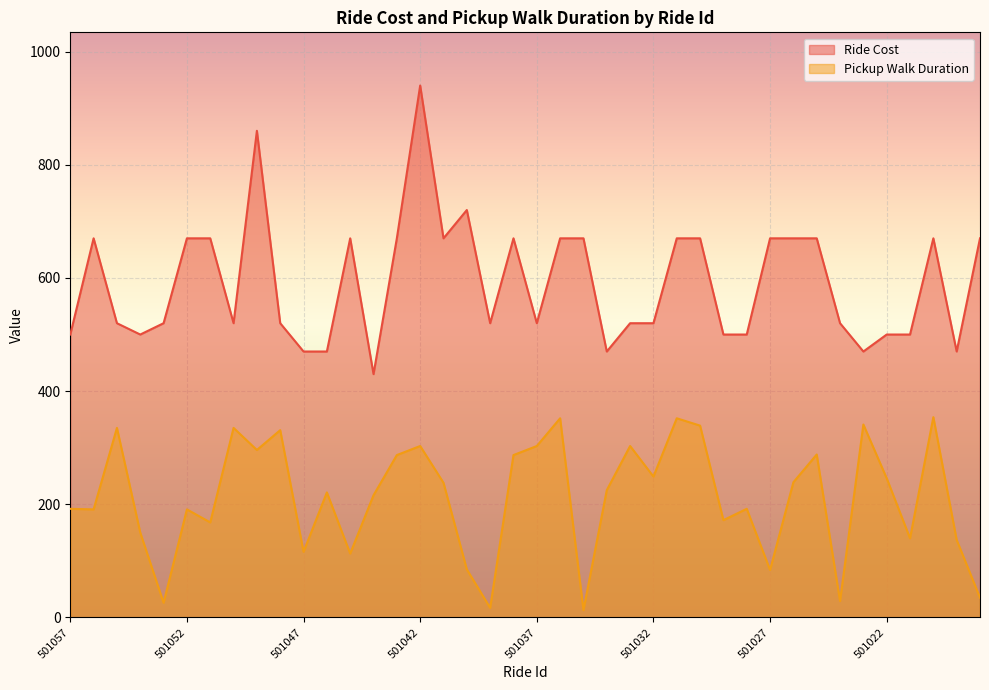

At which category does Pickup Walk Duration reach its first local valley?

501056